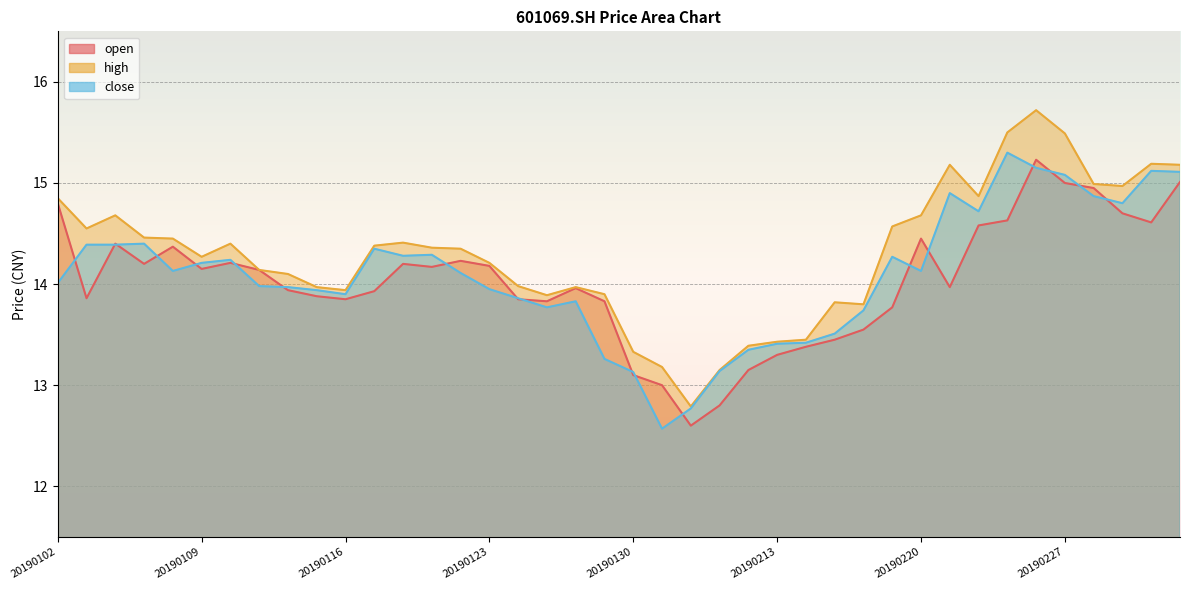

How many interior local valleys does the close series have?

8